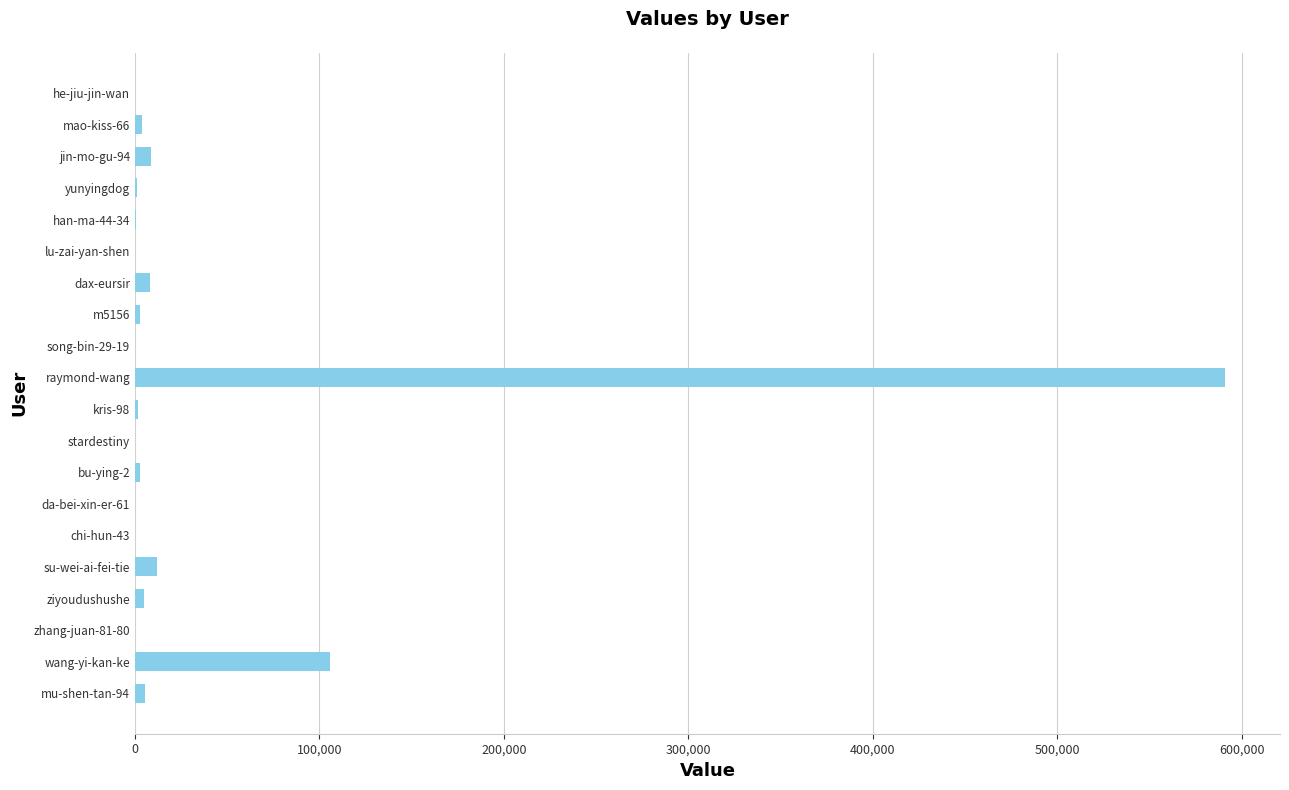

At which label is the value closest to 295628?

wang-yi-kan-ke